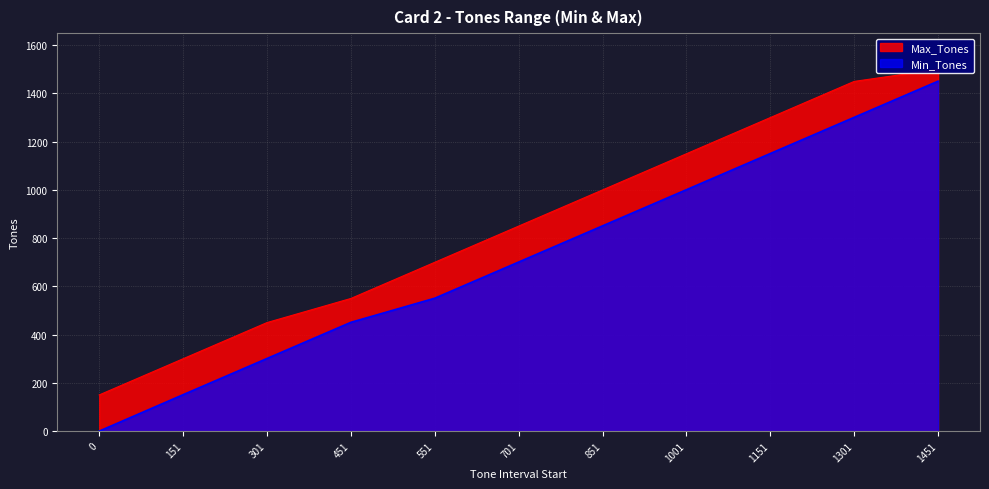

Which series has the widest spread of values?

Min_Tones